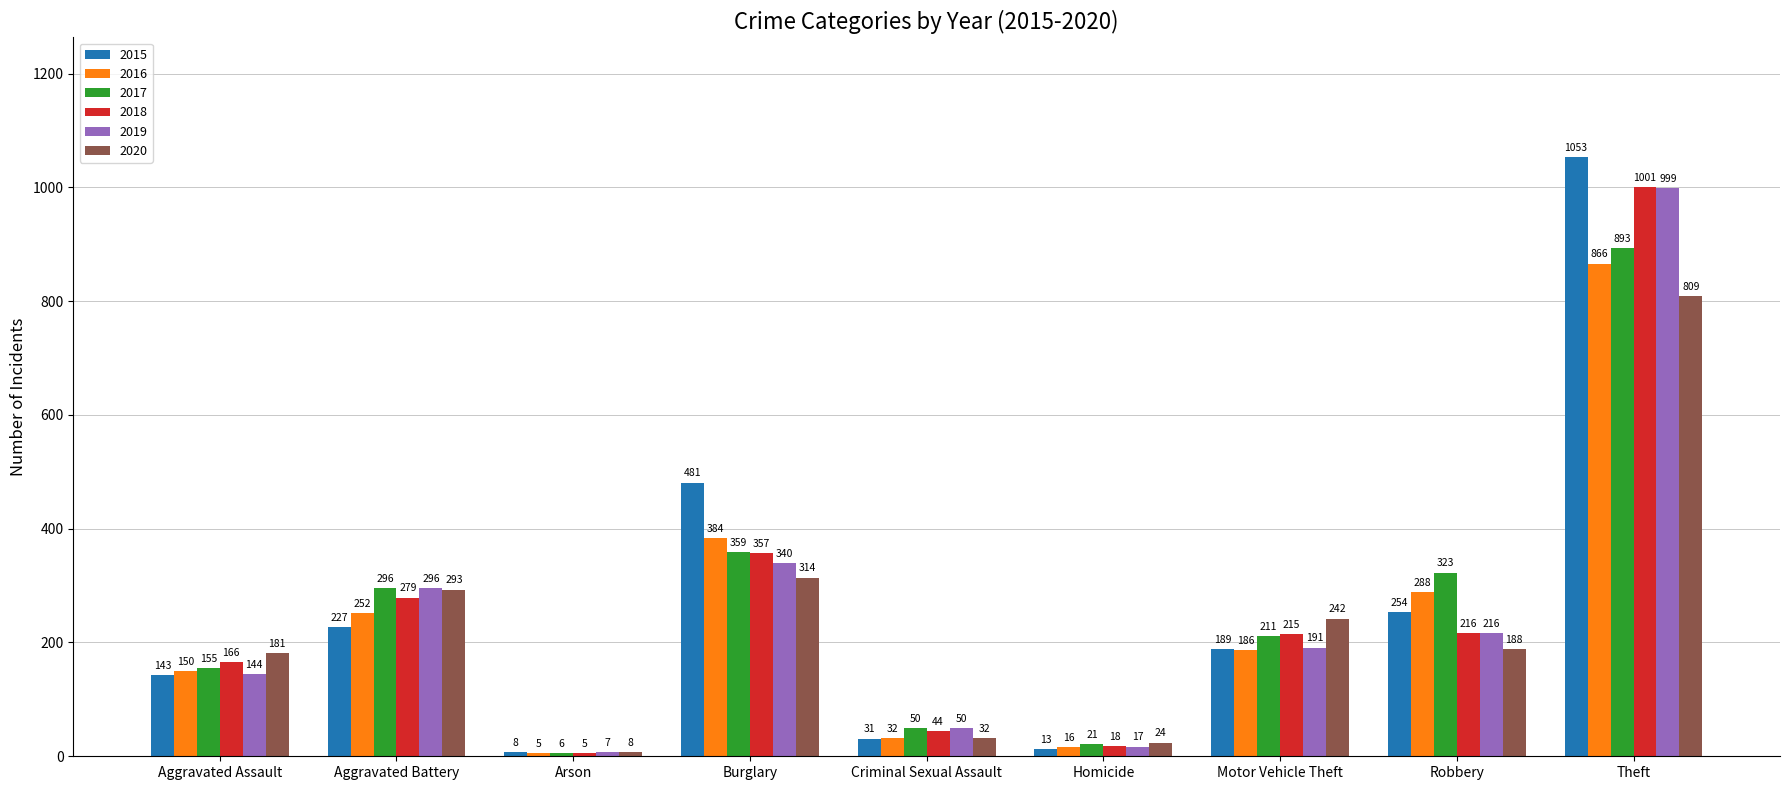

Is it true that 2016 equals 16 at Homicide?

True